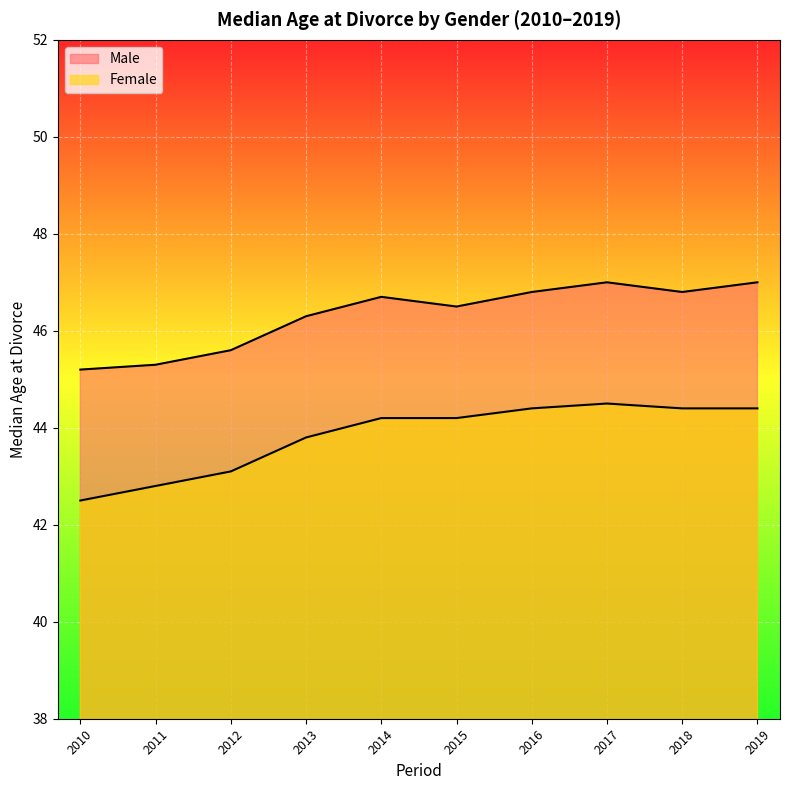

What is the difference between the Male values at 2012 and 2014?

1.1